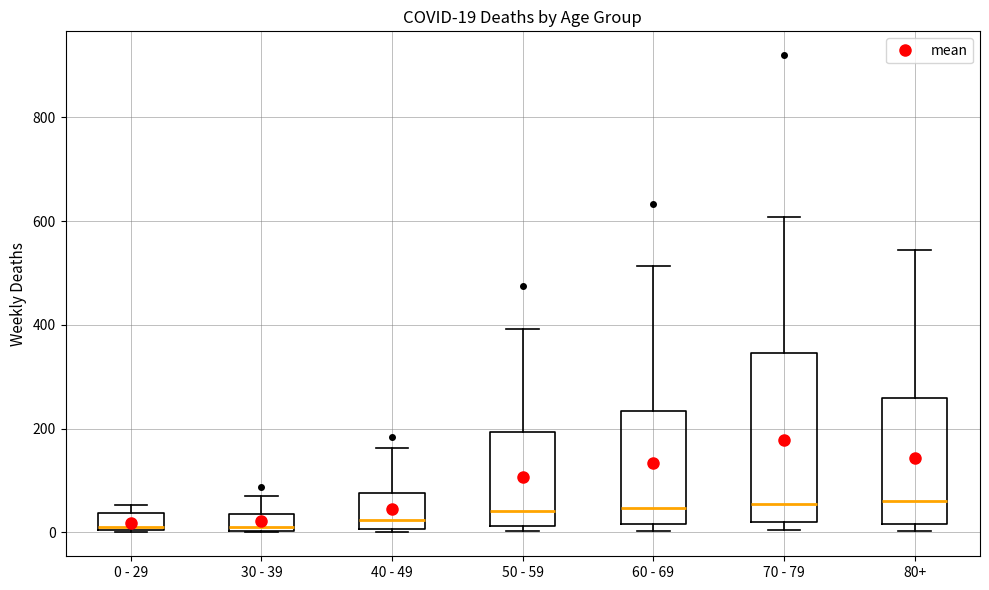

Comparing the boxes themselves (not the whiskers), which one is the tallest?

70 - 79